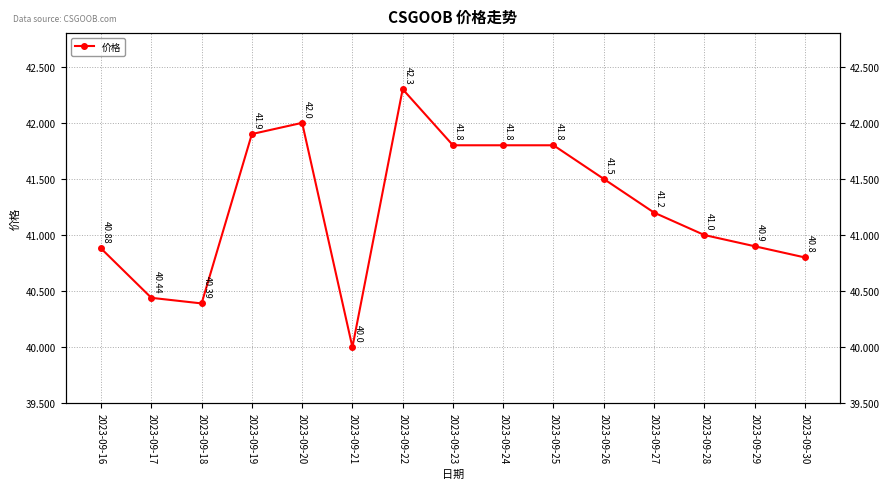

Where is the first local minimum?

2023-09-18